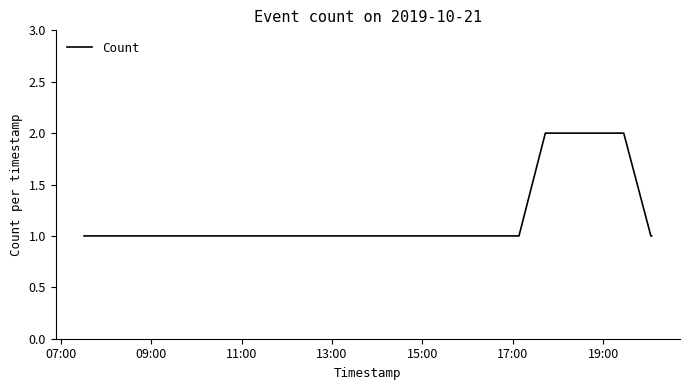

Does the chart have visible grid lines?

No